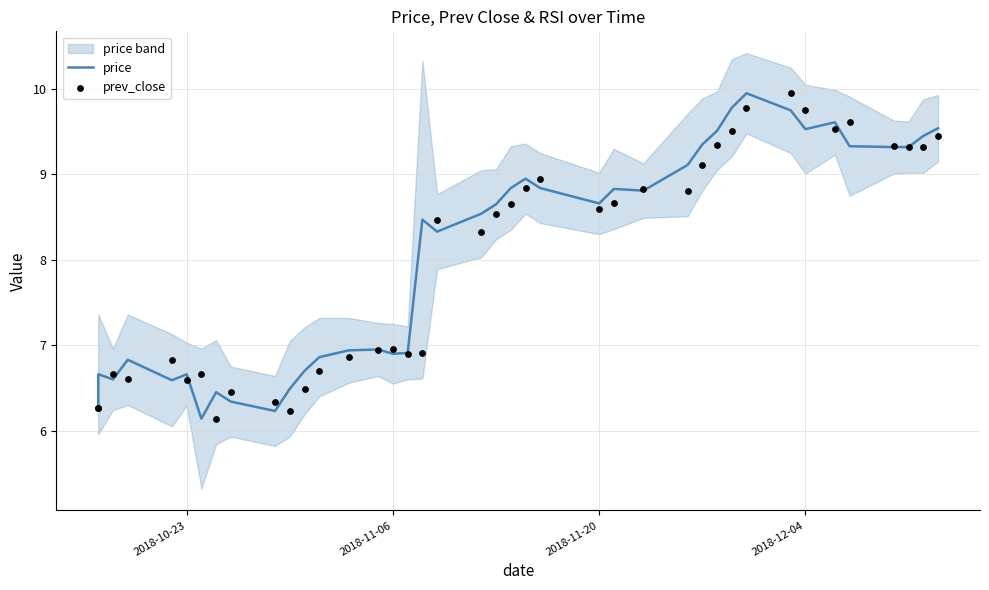

At how many categories does at least one series exceed 9?

13